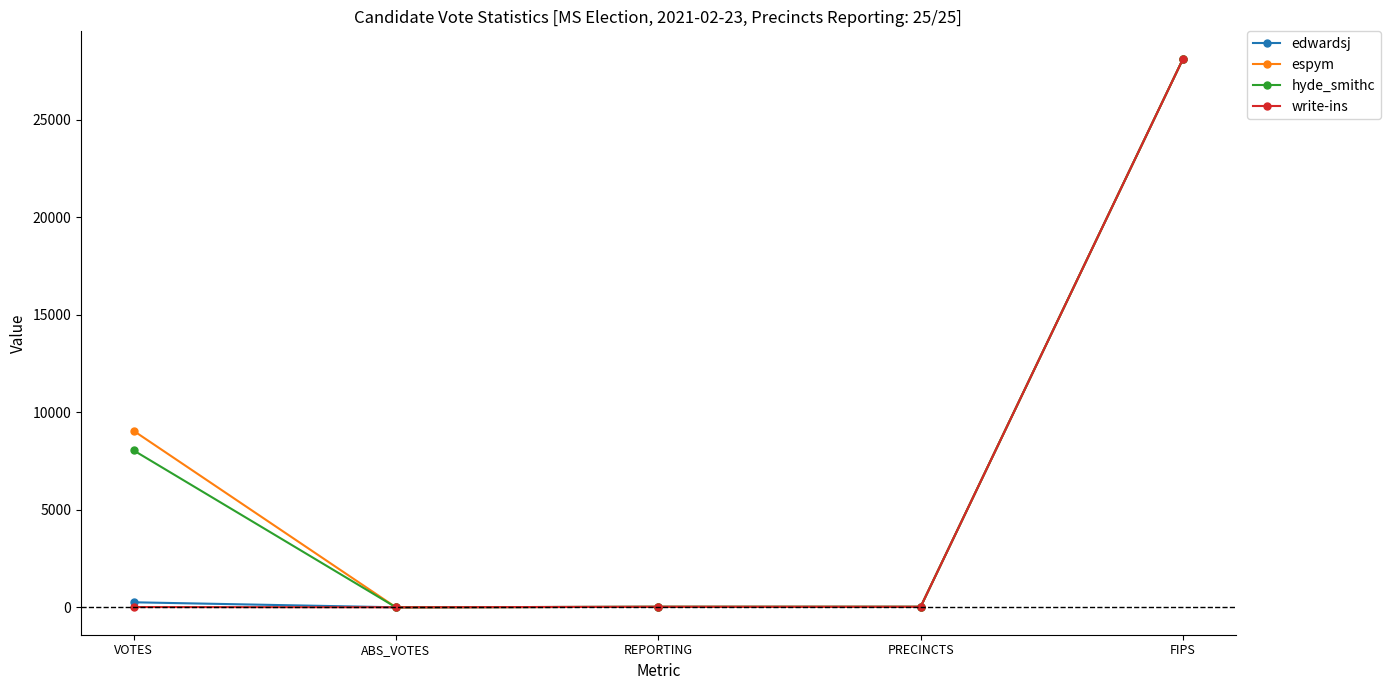

Is the value of hyde_smithc at VOTES greater than the value of write-ins at PRECINCTS?

Yes